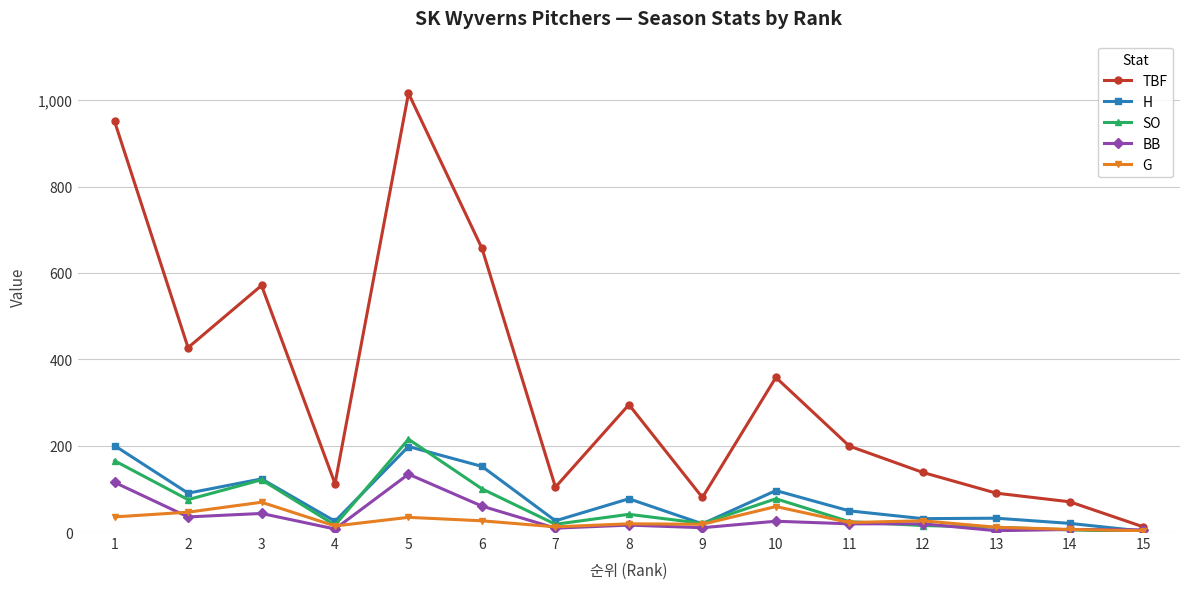

Is the value of H at 3 greater than the value of G at 9?

Yes